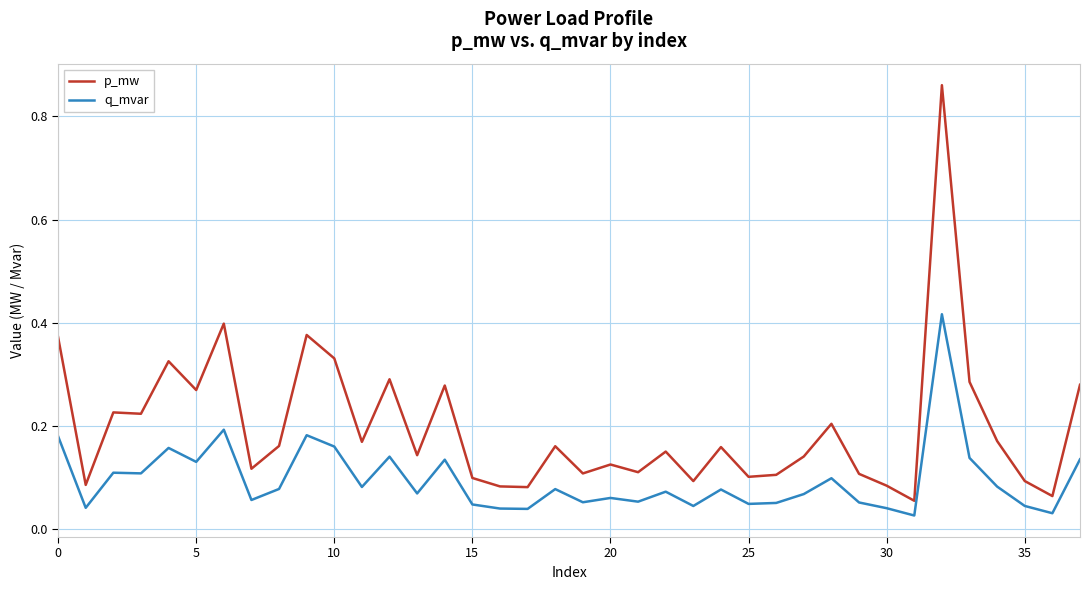

True or false: q_mvar and p_mw cross at least once.

False